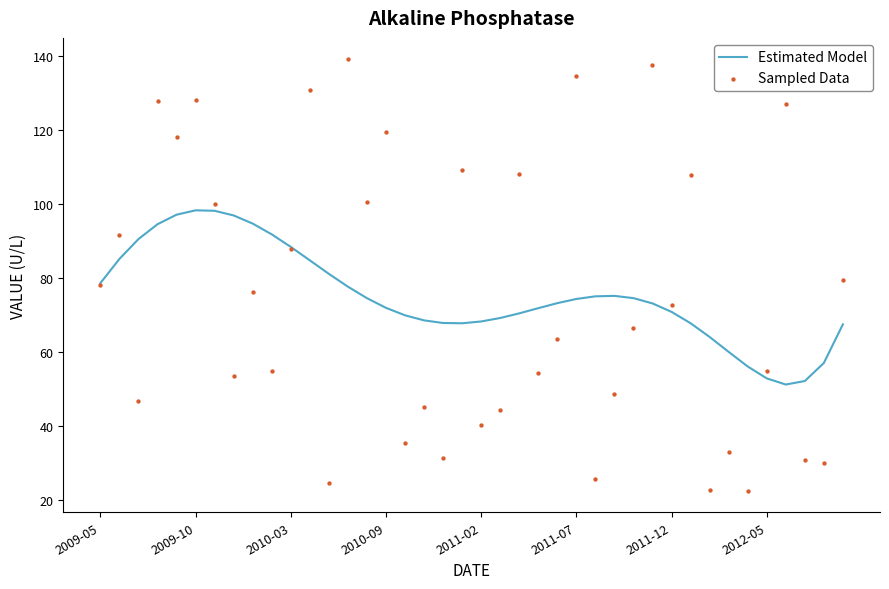

Is the value of Sampled Data at 29 greater than the value of Estimated Model at 22?

Yes